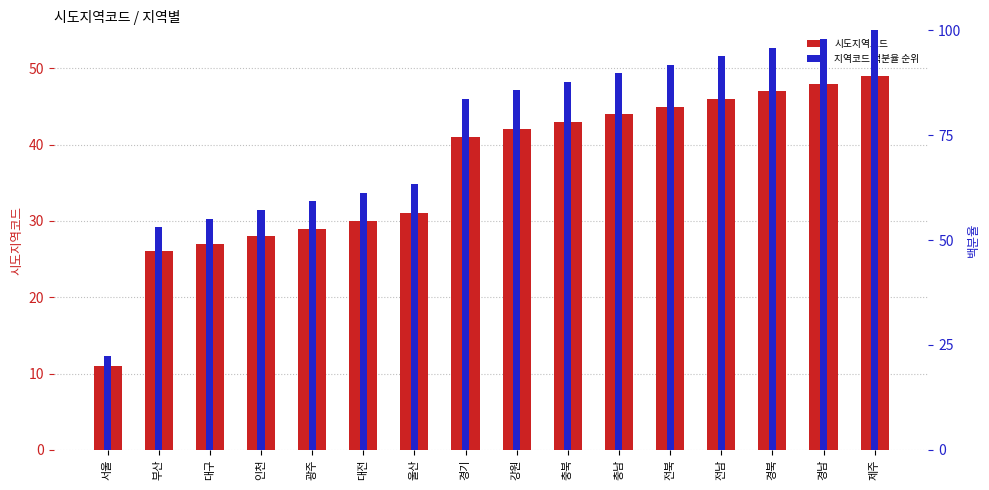

How many values in the 시도지역코드 series are below 42?

8